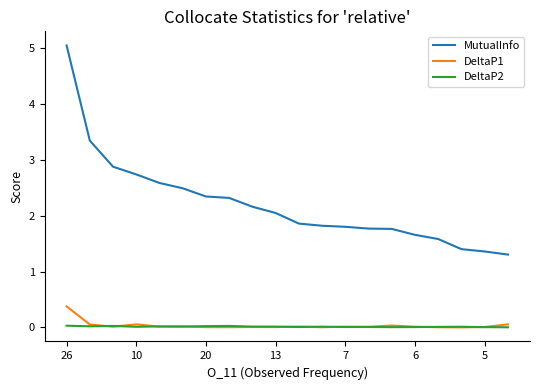

What is the highest value of the MutualInfo series?

5.0